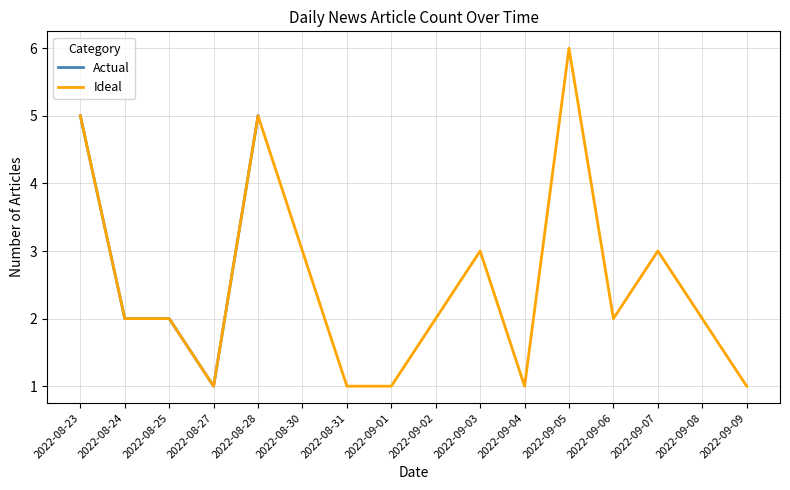

What is the maximum value for Actual?

5